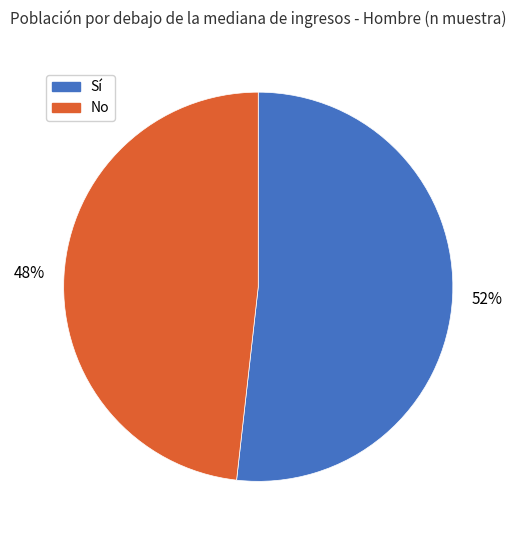

Which category has the biggest portion of the pie?

Sí